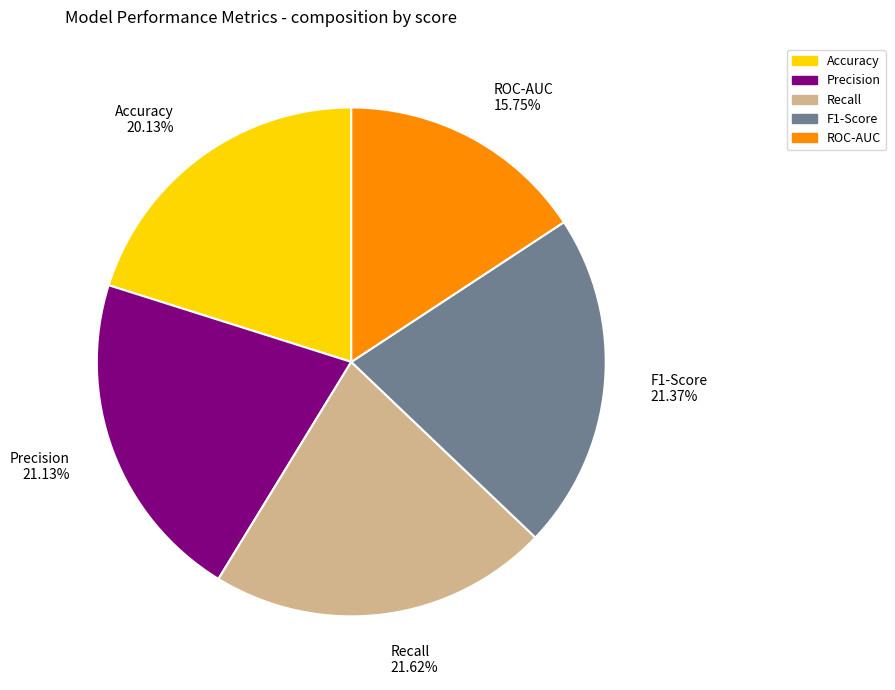

Which category has the smallest portion of the pie?

ROC-AUC